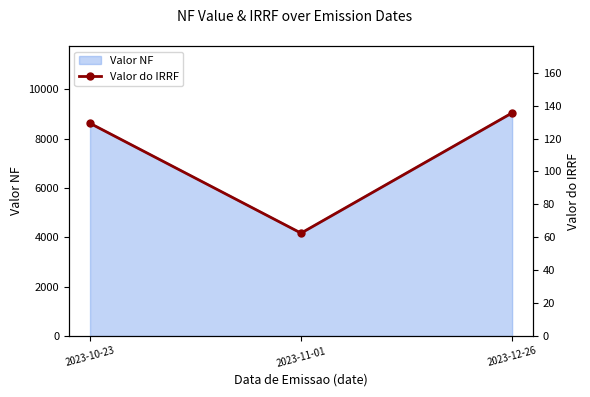

The value of Valor NF at 2023-10-23 is 12390.3. True or false?

False